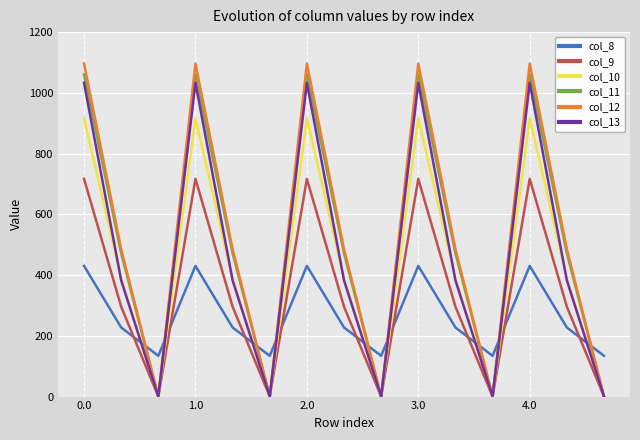

What is the maximum value shown in the chart?

1096.7